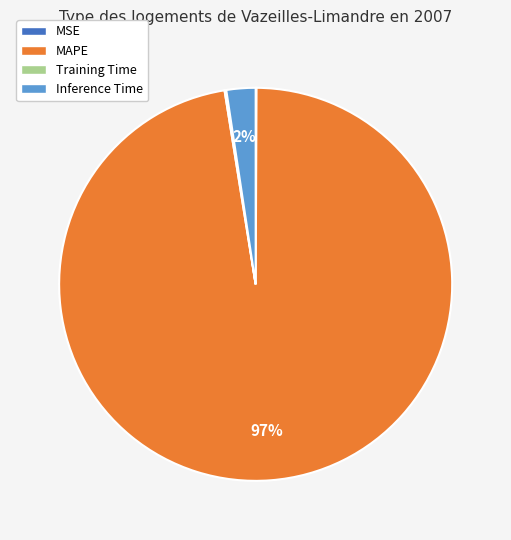

The Inference Time slice represents 15% of the pie. True or false?

False